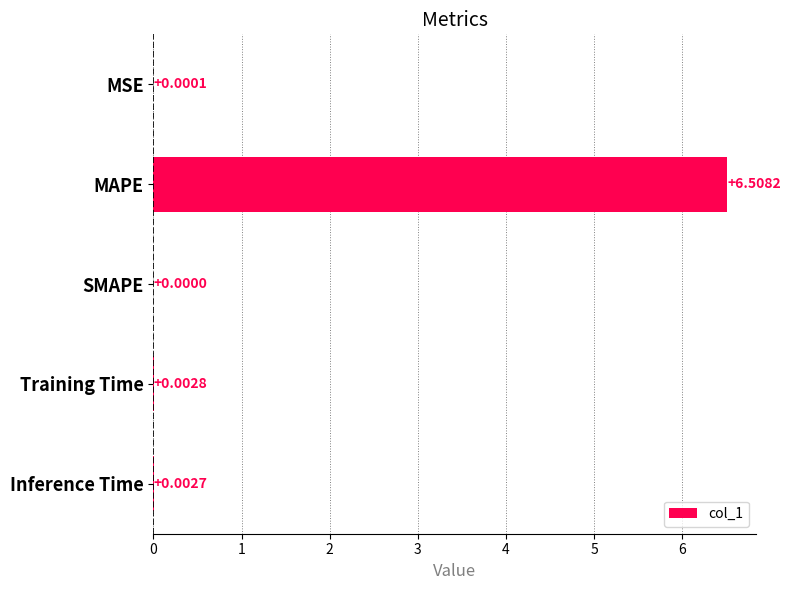

Where is the data nearest to the value 3?

Training Time